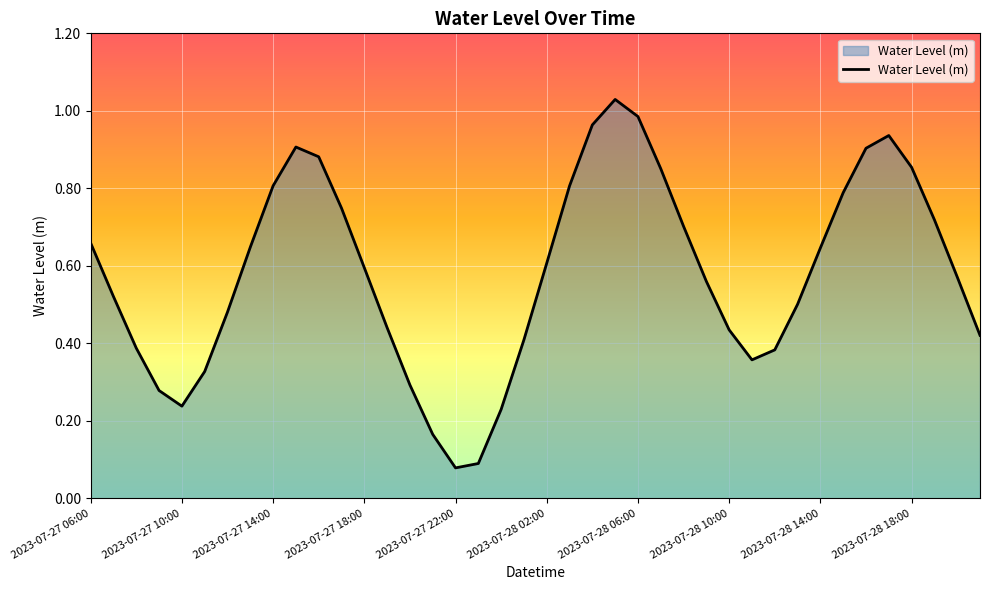

Reading left to right, list all the values displayed in this chart.

2023-07-27 06:00=0.7	2023-07-27 07:00=0.5	2023-07-27 08:00=0.4	2023-07-27 09:00=0.3	2023-07-27 10:00=0.2	2023-07-27 11:00=0.3	2023-07-27 12:00=0.5	2023-07-27 13:00=0.6	2023-07-27 14:00=0.8	2023-07-27 15:00=0.9	2023-07-27 16:00=0.9	2023-07-27 17:00=0.7	2023-07-27 18:00=0.6	2023-07-27 19:00=0.4	2023-07-27 20:00=0.3	2023-07-27 21:00=0.2	2023-07-27 22:00=0.1	2023-07-27 23:00=0.1	2023-07-28 00:00=0.2	2023-07-28 01:00=0.4	2023-07-28 02:00=0.6	2023-07-28 03:00=0.8	2023-07-28 04:00=1.0	2023-07-28 05:00=1.0	2023-07-28 06:00=1.0	2023-07-28 07:00=0.9	2023-07-28 08:00=0.7	2023-07-28 09:00=0.6	2023-07-28 10:00=0.4	2023-07-28 11:00=0.4	2023-07-28 12:00=0.4	2023-07-28 13:00=0.5	2023-07-28 14:00=0.6	2023-07-28 15:00=0.8	2023-07-28 16:00=0.9	2023-07-28 17:00=0.9	2023-07-28 18:00=0.9	2023-07-28 19:00=0.7	2023-07-28 20:00=0.6	2023-07-28 21:00=0.4